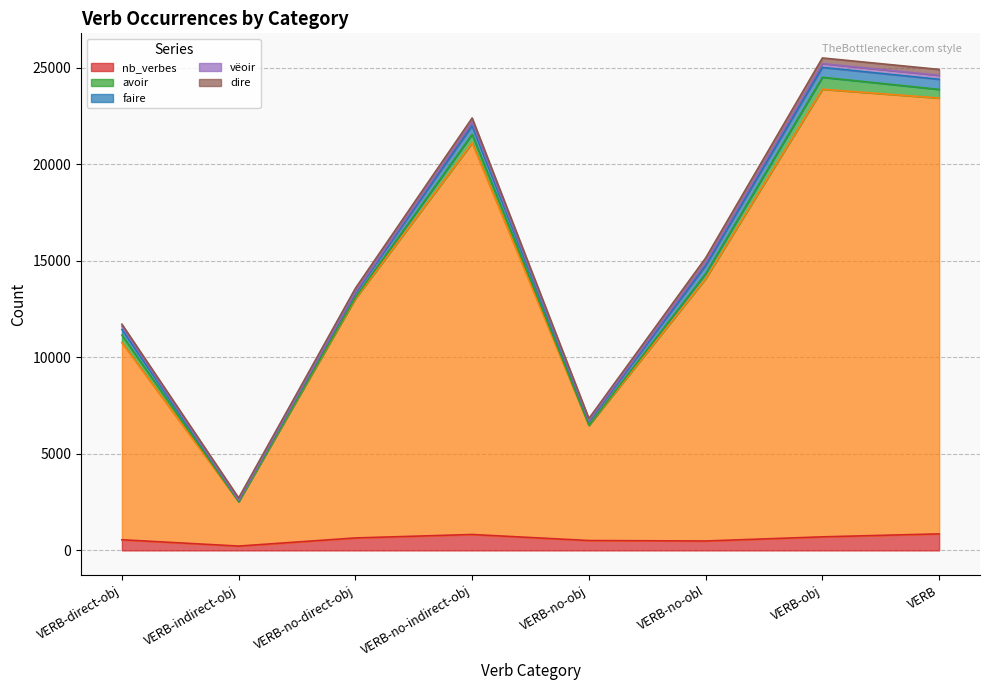

What is the smallest value displayed?

2